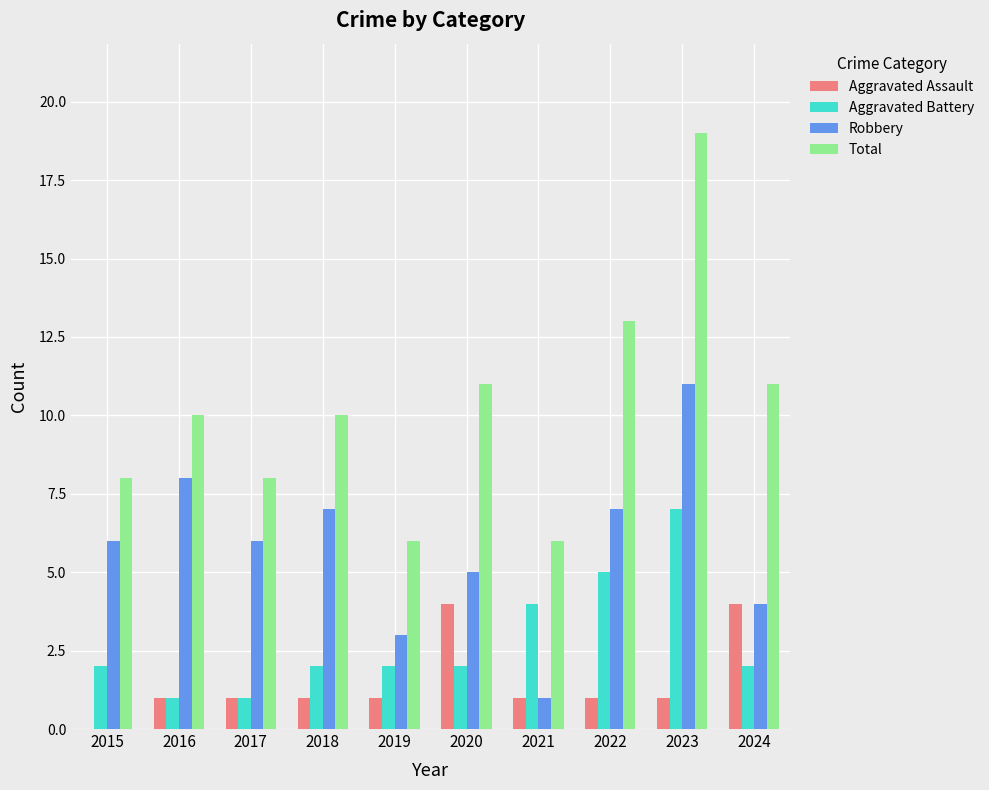

What is the approximate value of Aggravated Assault at 2020?

4